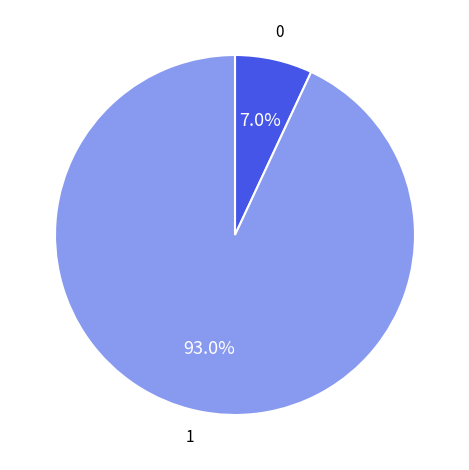

Is there a majority slice in this chart?

Yes